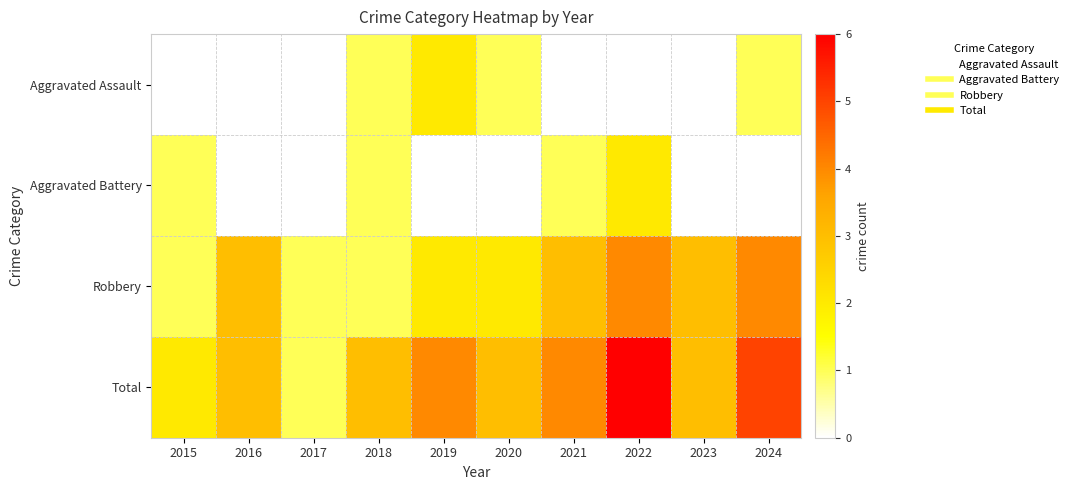

Reading right to left, list all the values displayed in this chart.

Aggravated Assault: 2024=1	2023=0	2022=0	2021=0	2020=1	2019=2	2018=1	2017=0	2016=0	2015=0
Aggravated Battery: 2024=0	2023=0	2022=2	2021=1	2020=0	2019=0	2018=1	2017=0	2016=0	2015=1
Robbery: 2024=4	2023=3	2022=4	2021=3	2020=2	2019=2	2018=1	2017=1	2016=3	2015=1
Total: 2024=5	2023=3	2022=6	2021=4	2020=3	2019=4	2018=3	2017=1	2016=3	2015=2